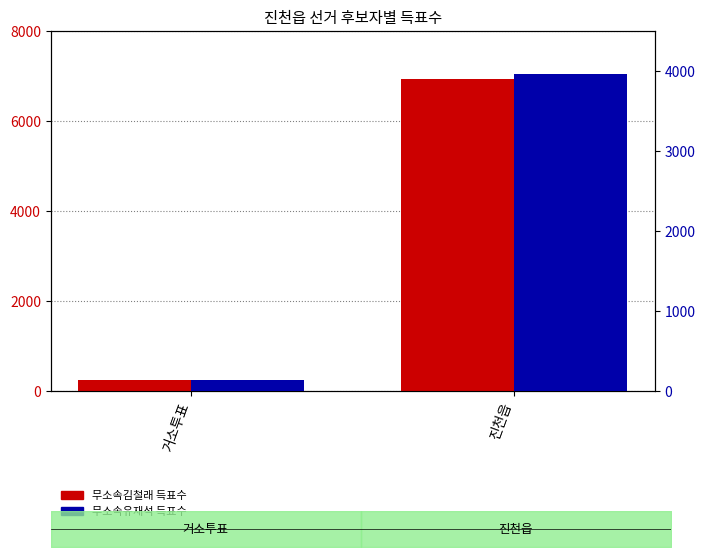

The 무소속김철래 series shows 6941 at 진천읍. True or false?

True